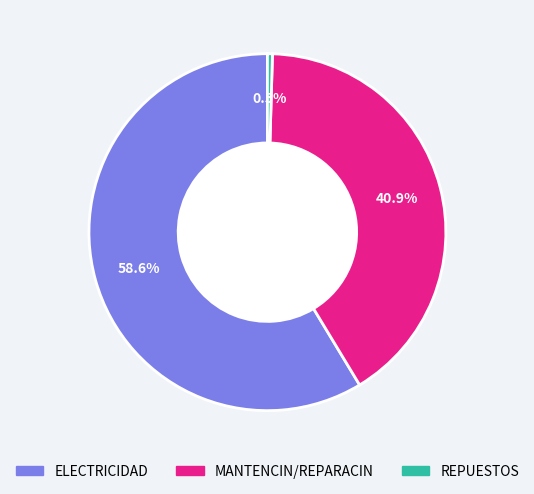

To the nearest percent, what is the difference between the largest and smallest slice percentages?

58%